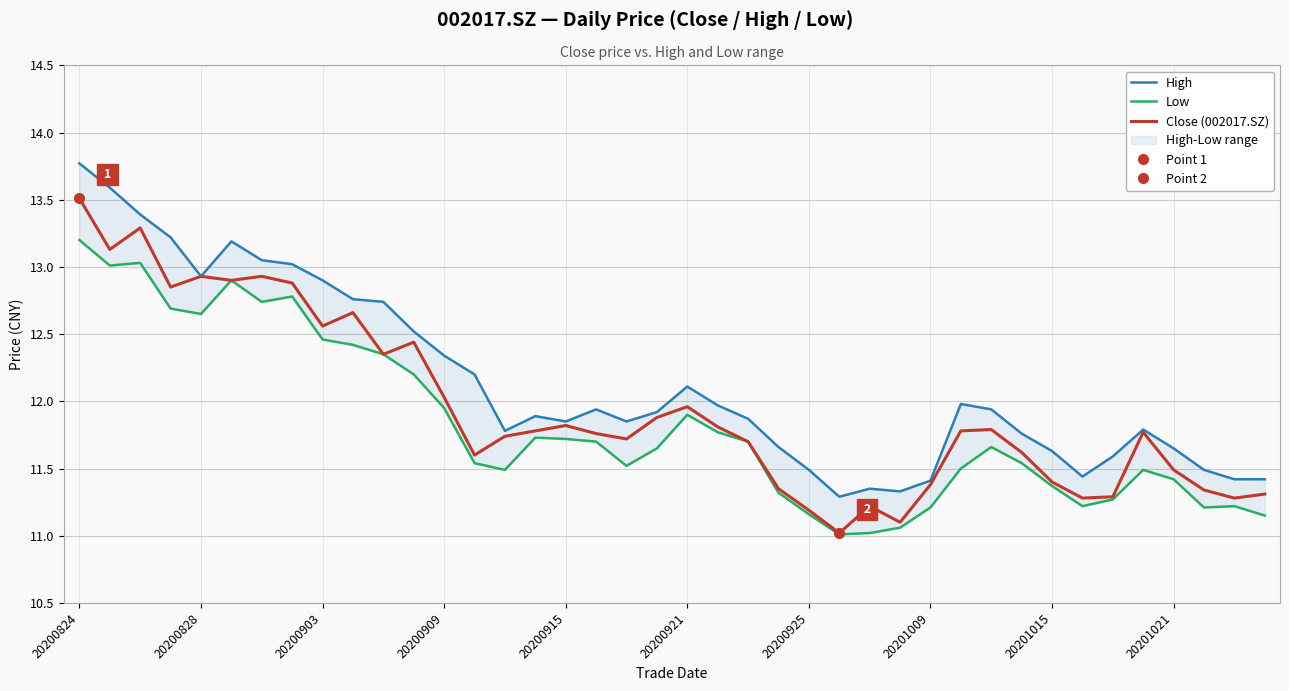

How many interior local valleys does the Close (002017.SZ) series have?

11